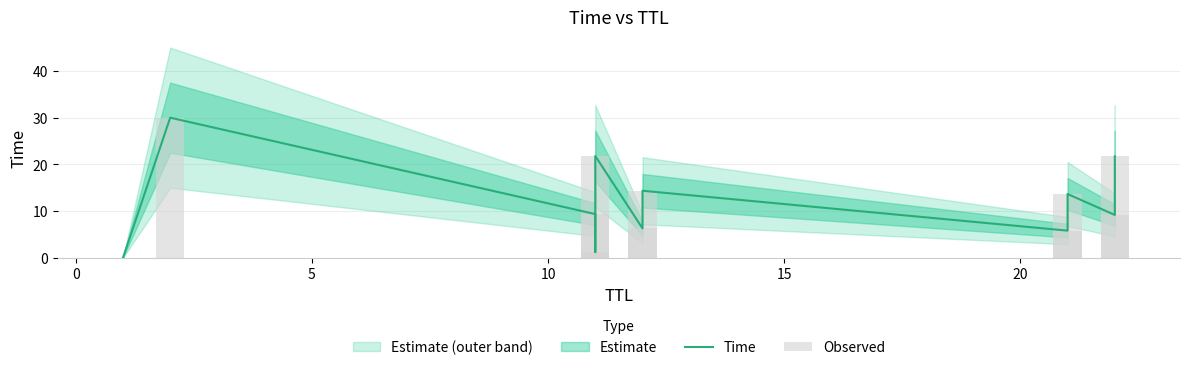

What is the value of the Time bar at the 5th from the left?

21.8